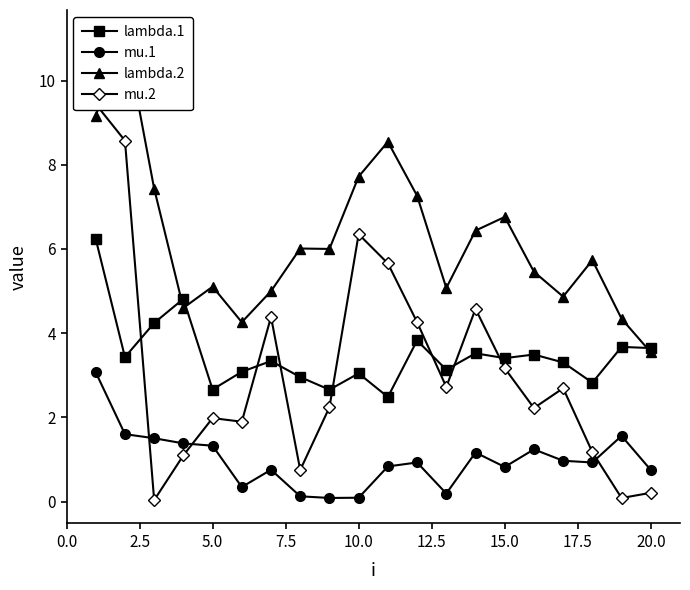

The mu.1 series shows 1.3 at 5.0. True or false?

True